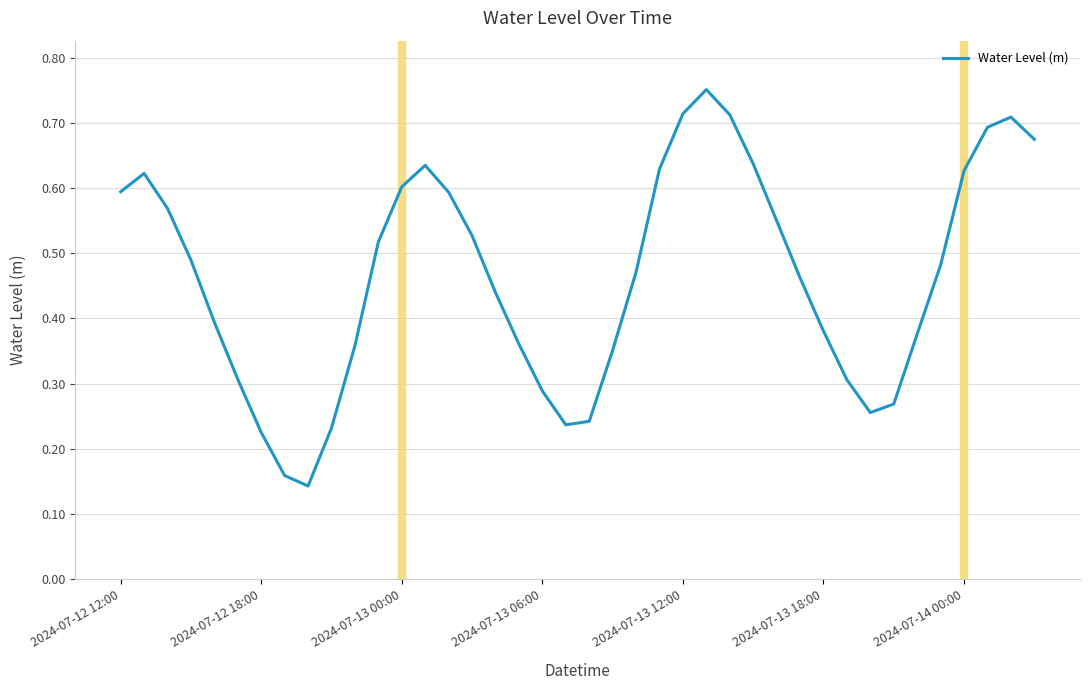

Which has a higher value, 2024-07-13 12:00 or 2024-07-12 12:00?

2024-07-13 12:00